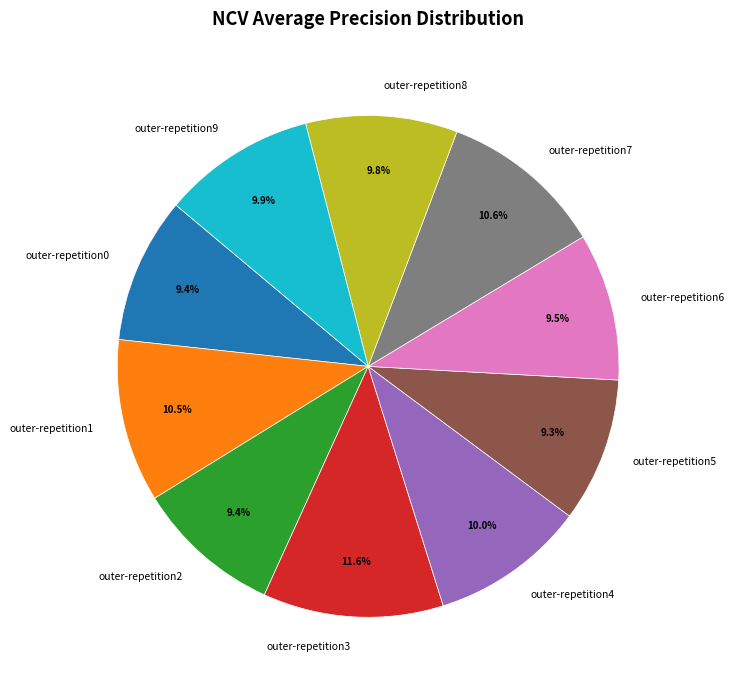

What is the total percentage of outer-repetition3 and outer-repetition5?

20.9%